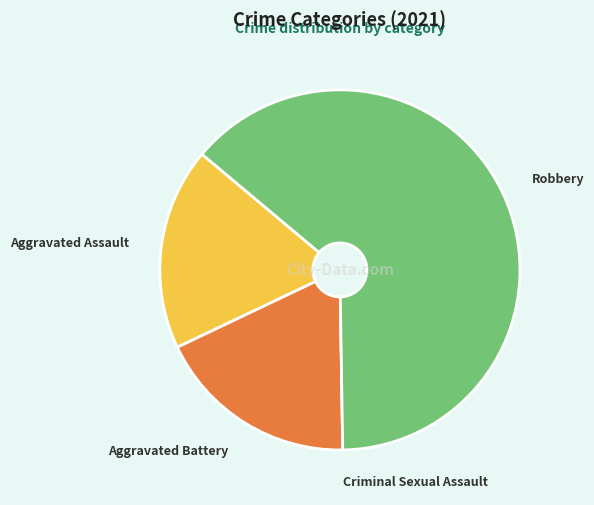

What is the ratio of the value at Robbery to the value at Aggravated Assault?

3.5